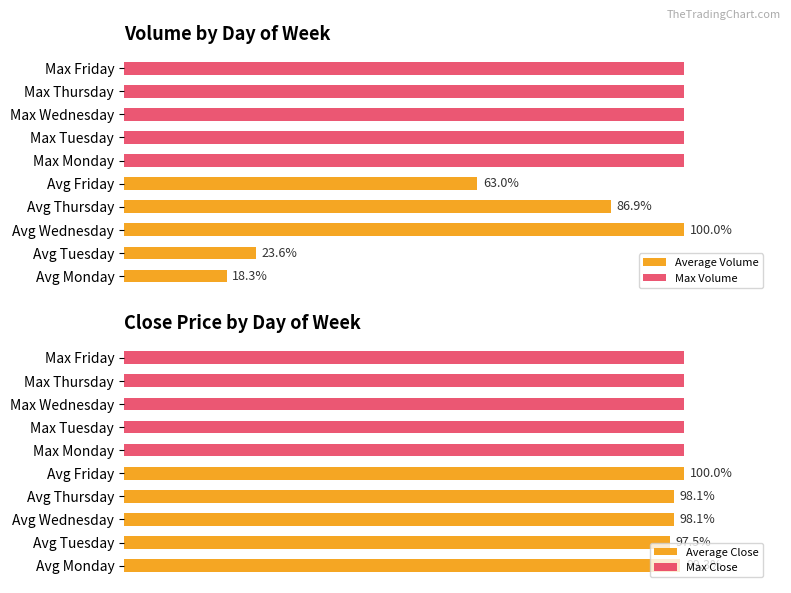

Does the chart contain stacked bars?

No